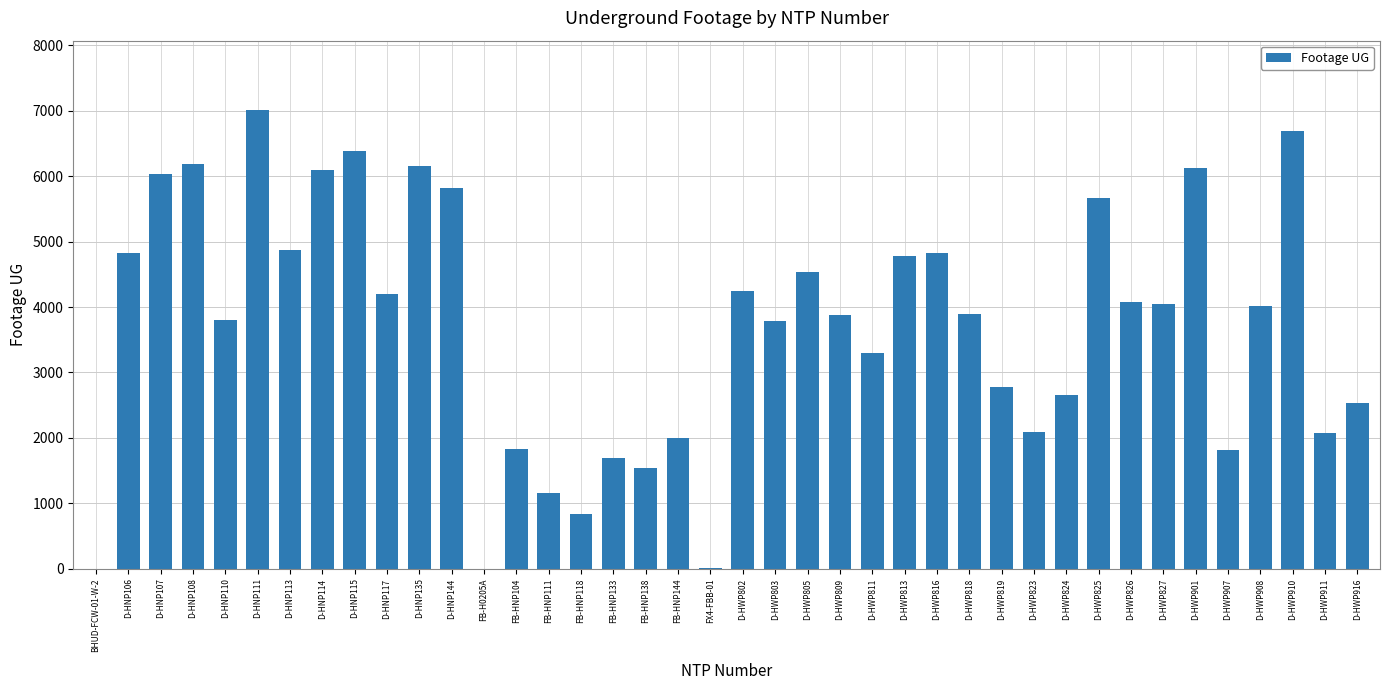

At which category does the chart reach its peak across all series?

D-HNP111